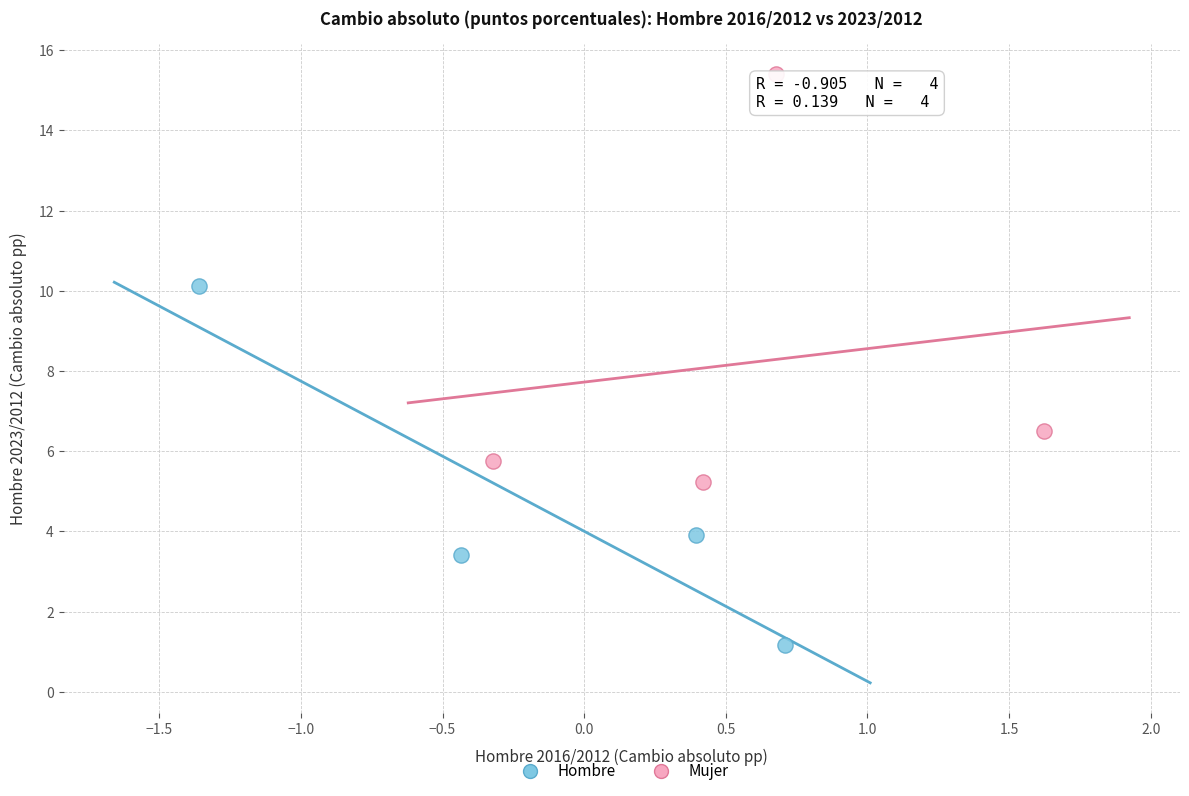

What are all the series names shown in the legend?

Hombre, Mujer